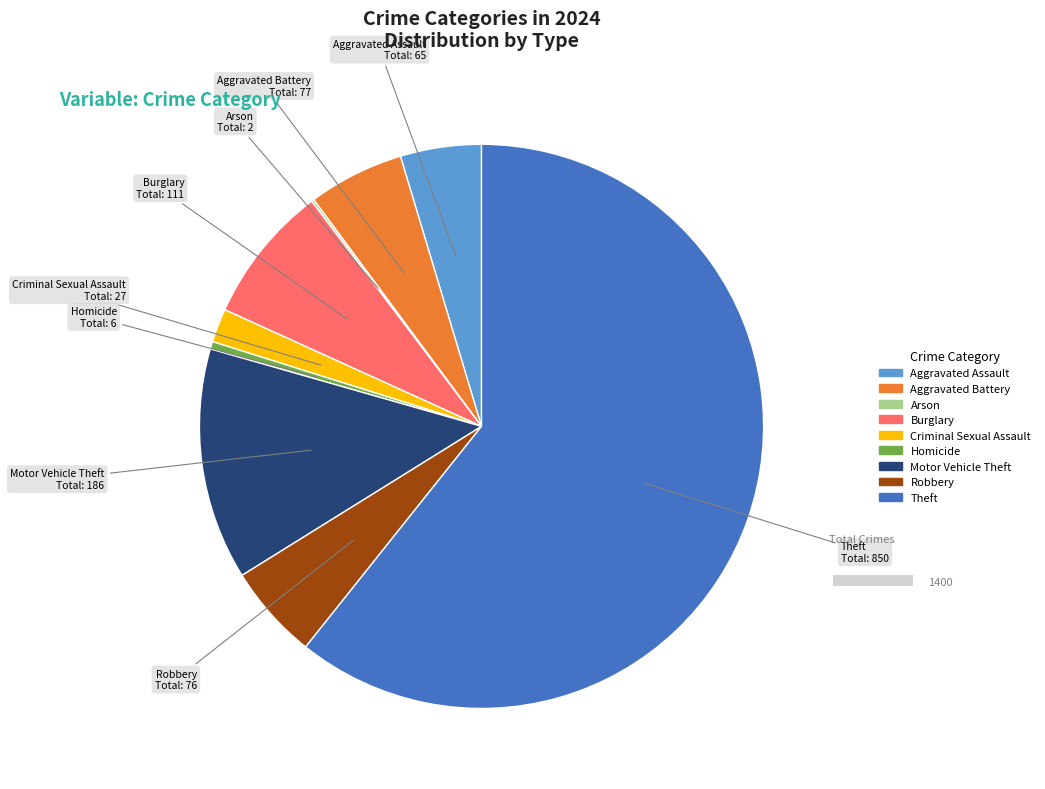

Which category accounts for the majority?

Theft